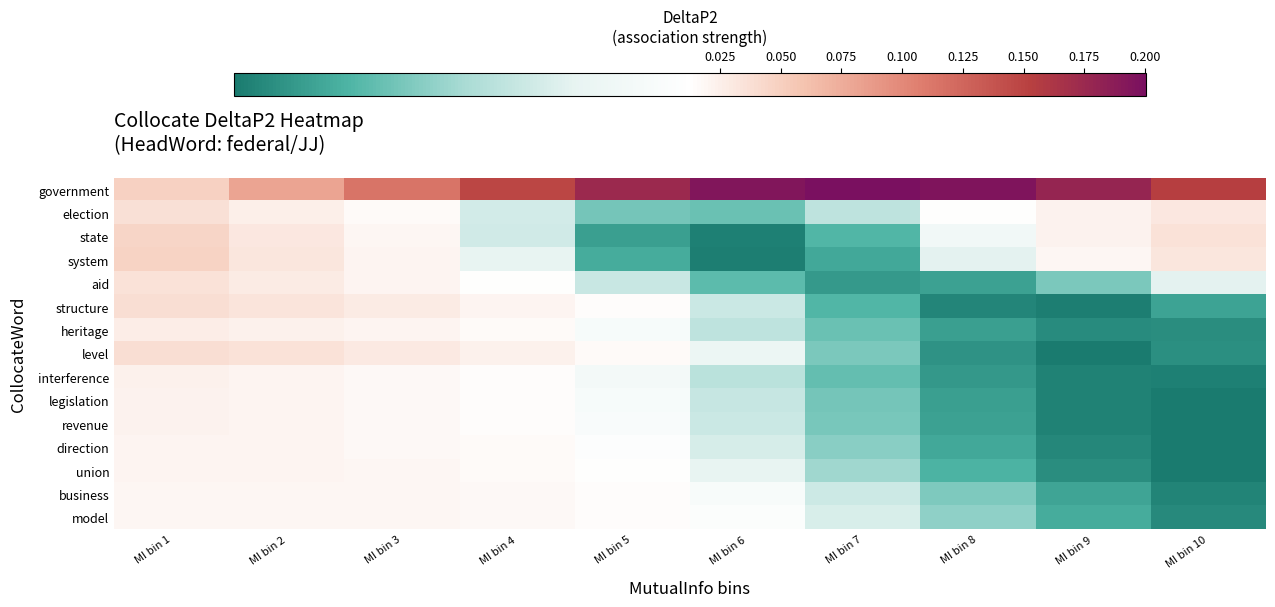

List the series in order of their peak value, lowest first.

model, business, union, direction, revenue, legislation, interference, heritage, aid, election, structure, level, state, system, government